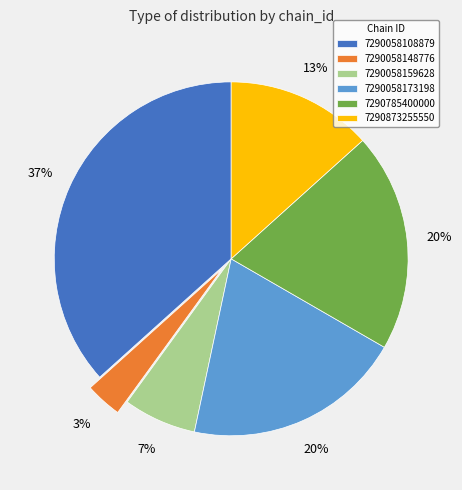

Which has a higher value, 7290058159628 or 7290785400000?

7290785400000